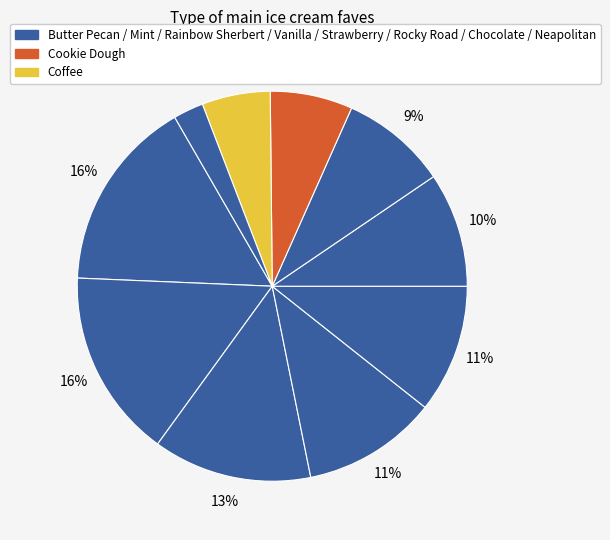

What is the smallest slice in the pie chart?

Neapolitan